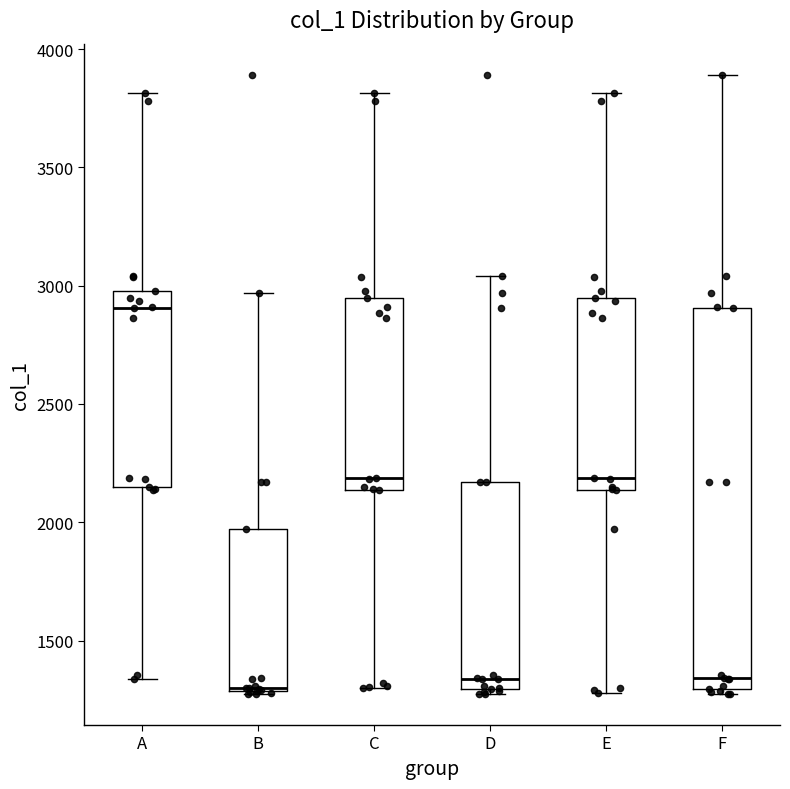

Reading left to right, transcribe this box plot: for each box, give where its median line is, the range the box spans, and where its two whiskers end, as read against the y-axis. The values are not printed on the chart, so give them approximately, as read against the axis.

A: median 2900, box 2150 to 3000, whiskers 1350 to 3800
B: median 1300, box 1300 to 1950, whiskers 1250 to 2950
C: median 2200, box 2150 to 2950, whiskers 1300 to 3800
D: median 1350, box 1300 to 2150, whiskers 1250 to 3050
E: median 2200, box 2150 to 2950, whiskers 1300 to 3800
F: median 1350, box 1300 to 2900, whiskers 1250 to 3900